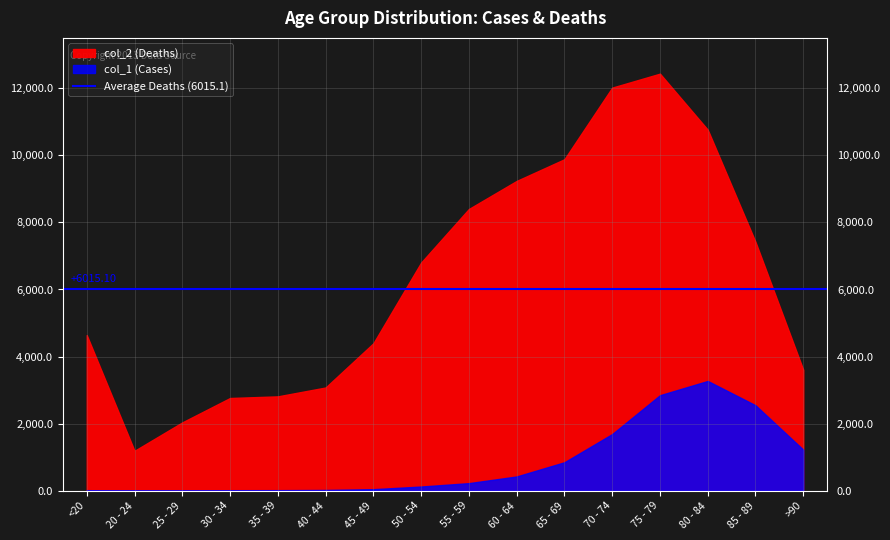

True or false: col_2 (Deaths) and col_1 (Cases) intersect in this chart.

False